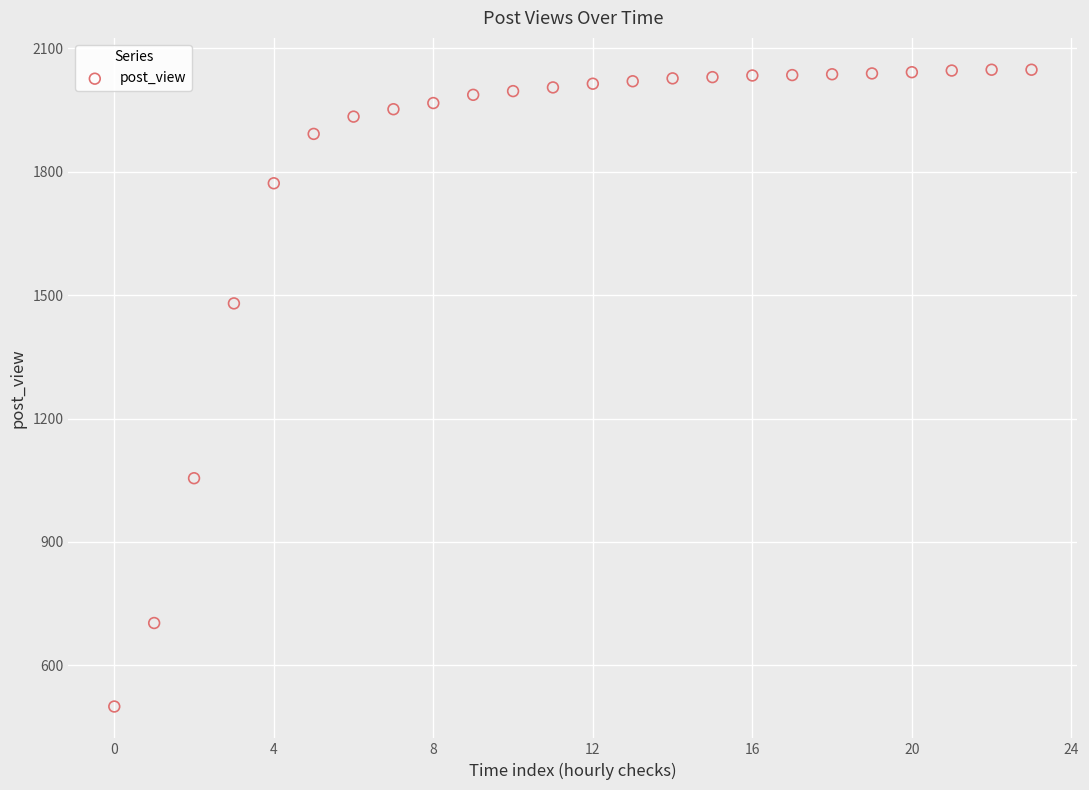

What is the range of Y values (max minus min)?

1548